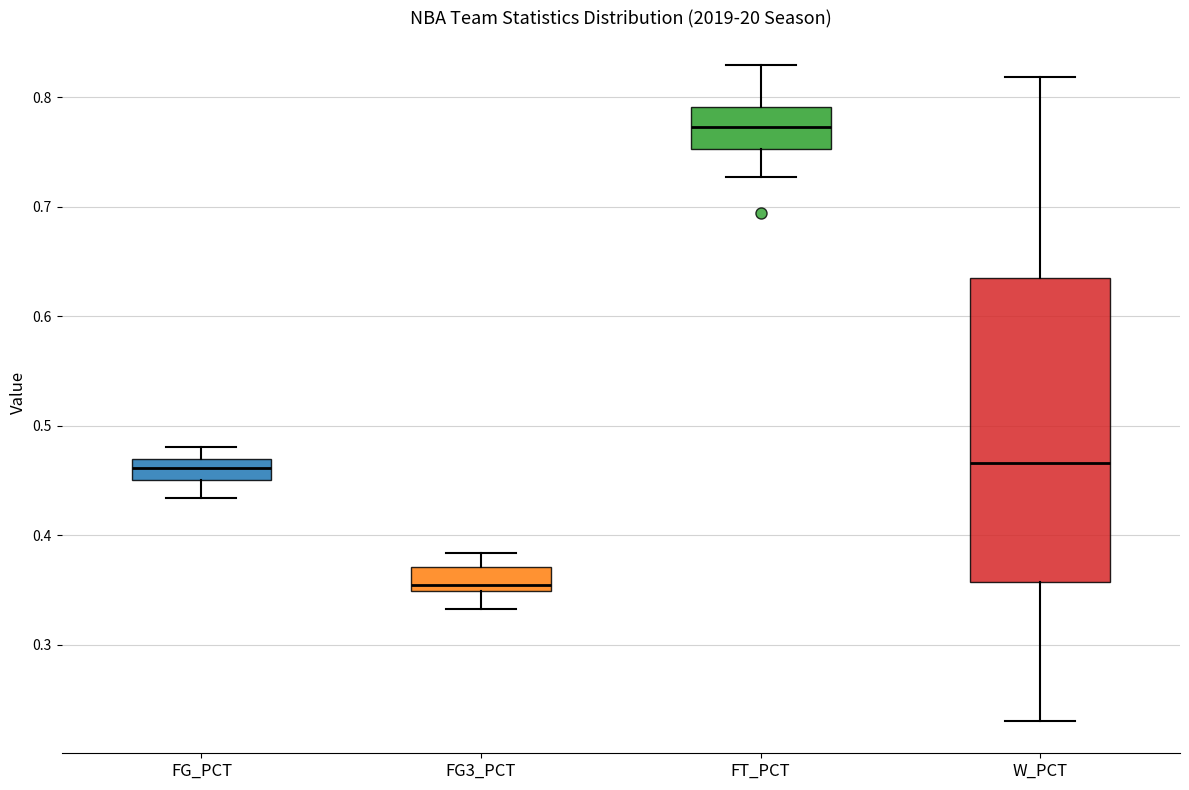

Reading left to right, read every box against the y-axis: the position of its median line, the range the box covers, and the ends of its whiskers. The values are not printed on the chart, so give them approximately, as read against the axis.

FG_PCT: median 0.46, box 0.45 to 0.47, whiskers 0.43 to 0.48
FG3_PCT: median 0.36, box 0.35 to 0.37, whiskers 0.33 to 0.38
FT_PCT: median 0.77, box 0.75 to 0.79, whiskers 0.73 to 0.83
W_PCT: median 0.47, box 0.36 to 0.63, whiskers 0.23 to 0.82